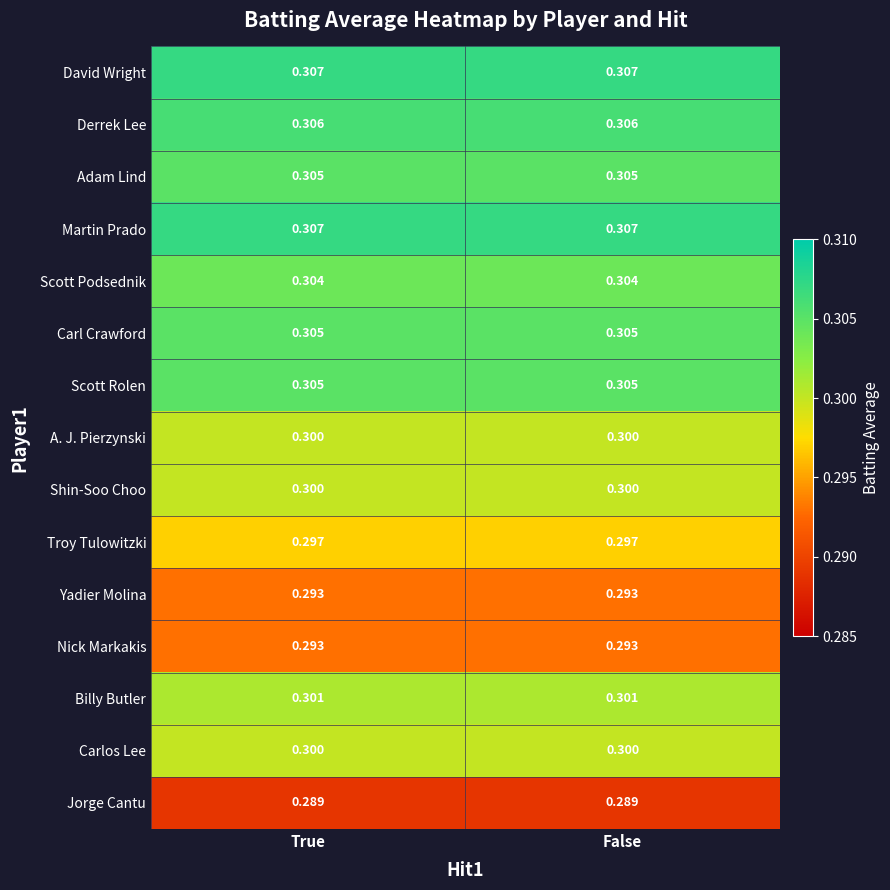

Is the value of Shin-Soo Choo at True greater than the value of Derrek Lee at False?

No